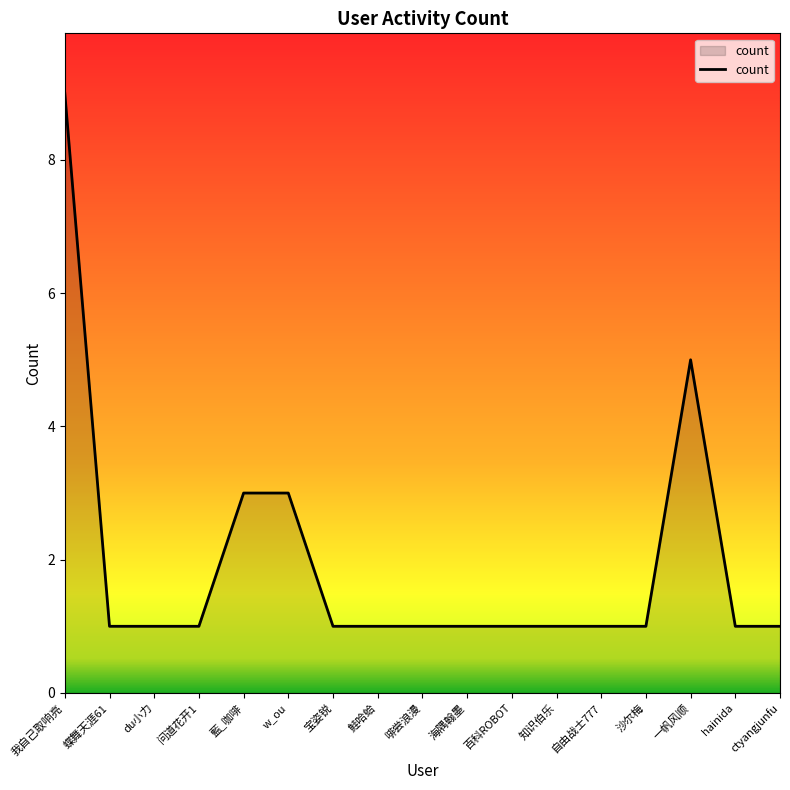

Is it true that the value at 沙尔梅 is 1?

True